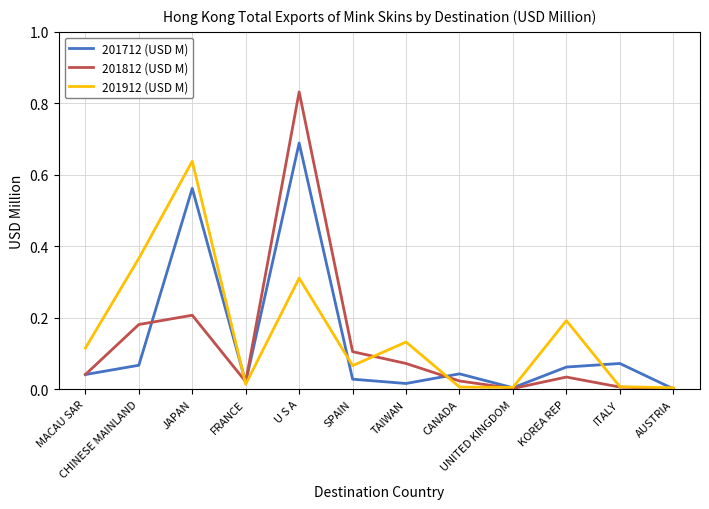

Rank the series at U S A from highest to lowest value.

201812 (USD M), 201712 (USD M), 201912 (USD M)